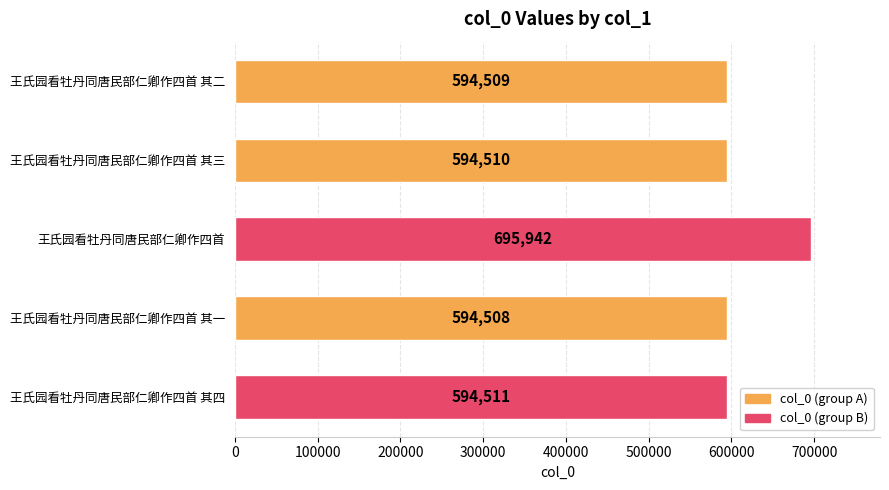

What is the difference between the maximum and minimum values?

101434